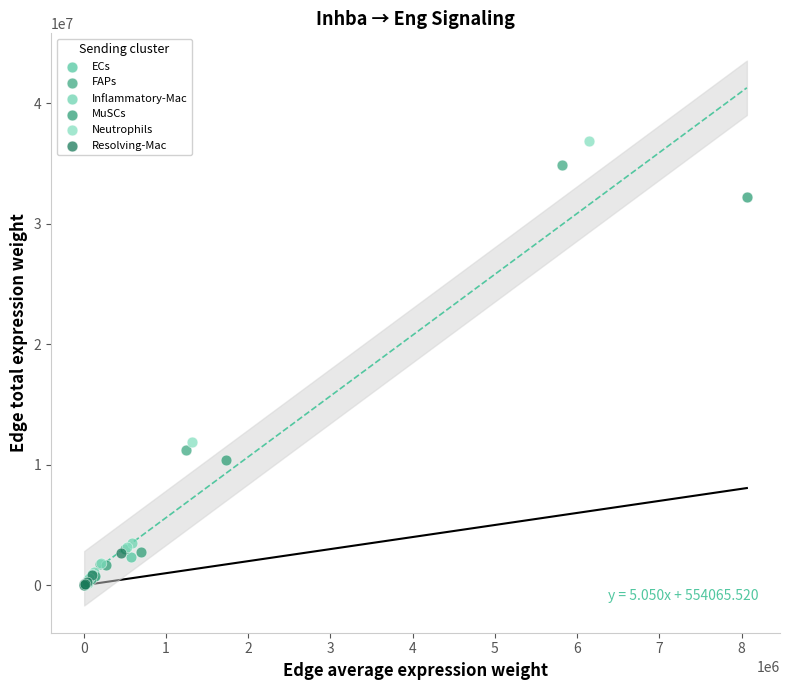

Which series has the widest spread of Y values?

Neutrophils